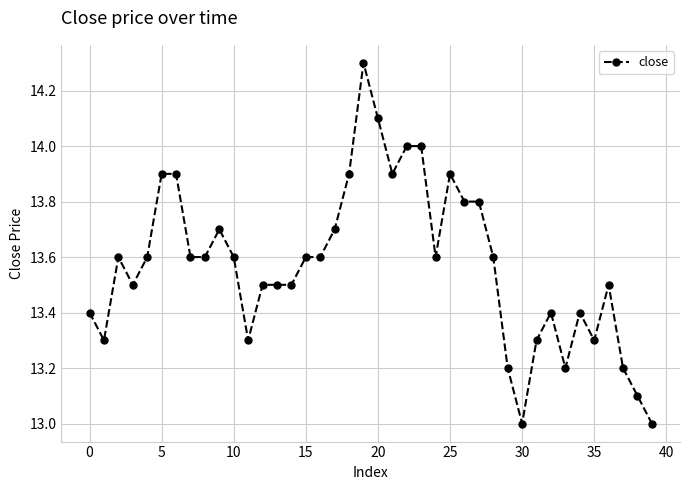

What is the average value?

13.6